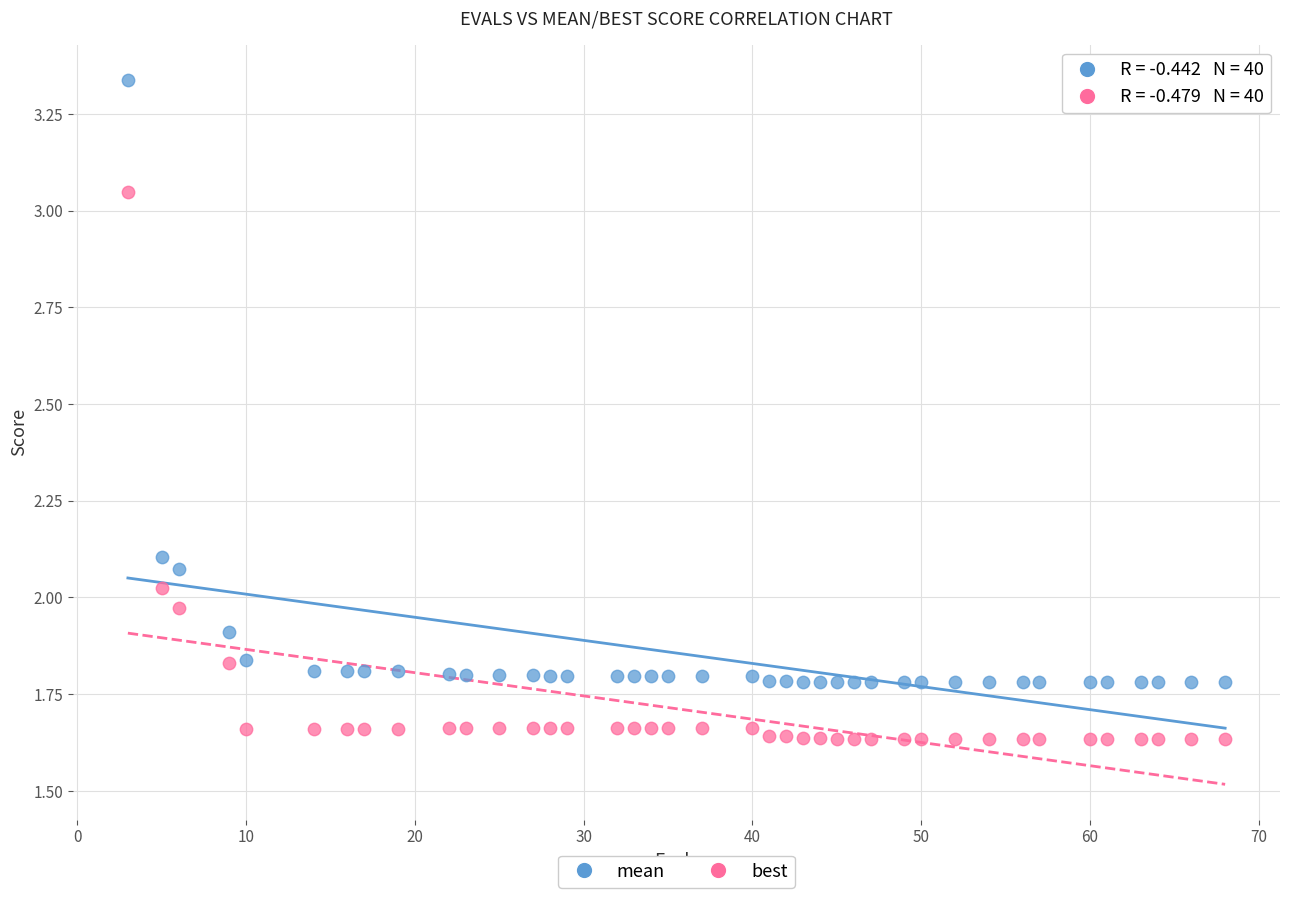

Which series reaches the maximum Y coordinate?

mean